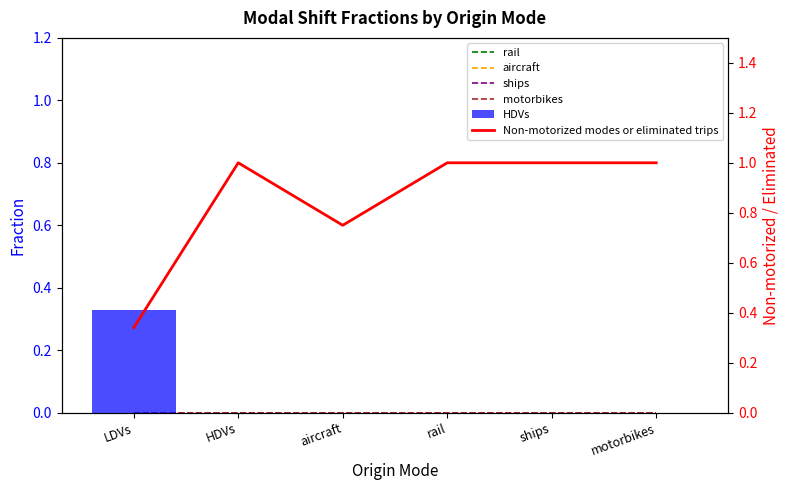

What are all the series names shown in the legend?

rail, aircraft, ships, motorbikes, HDVs, Non-motorized modes or eliminated trips